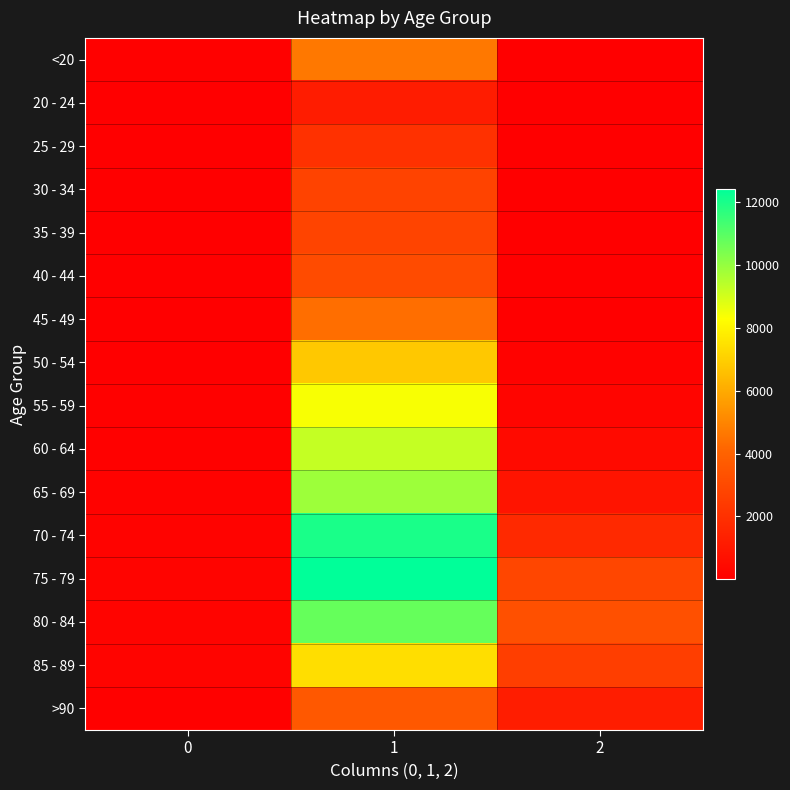

Reading left to right, extract all data points from this chart.

<20: 0=77	1=4641	2=18
20 - 24: 0=5	1=1191	2=4
25 - 29: 0=14	1=2038	2=3
30 - 34: 0=27	1=2765	2=17
35 - 39: 0=17	1=2814	2=18
40 - 44: 0=20	1=3078	2=24
45 - 49: 0=23	1=4396	2=47
50 - 54: 0=39	1=6803	2=126
55 - 59: 0=59	1=8400	2=227
60 - 64: 0=84	1=9236	2=426
65 - 69: 0=137	1=9883	2=850
70 - 74: 0=153	1=12018	2=1690
75 - 79: 0=220	1=12434	2=2848
80 - 84: 0=209	1=10764	2=3273
85 - 89: 0=206	1=7417	2=2548
>90: 0=93	1=3604	2=1224